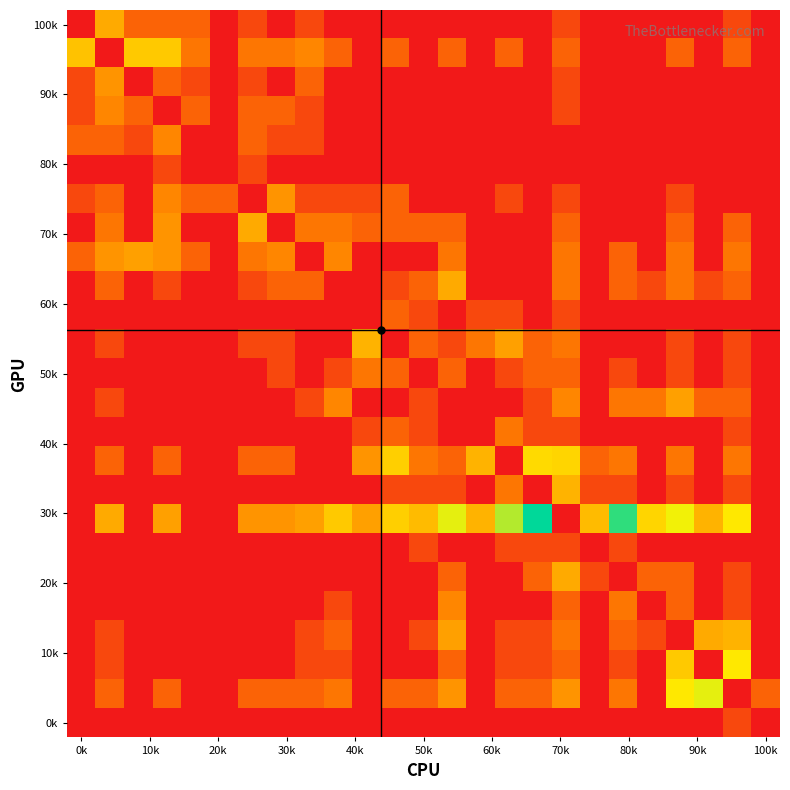

How many categories are shown in the chart?

25